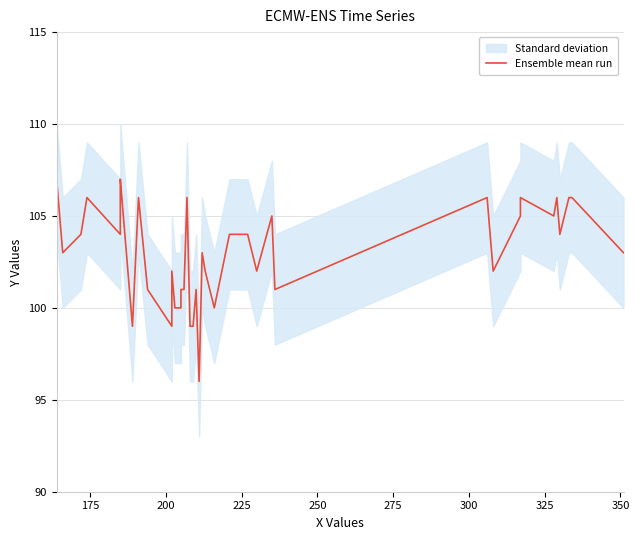

What is the average value?

103